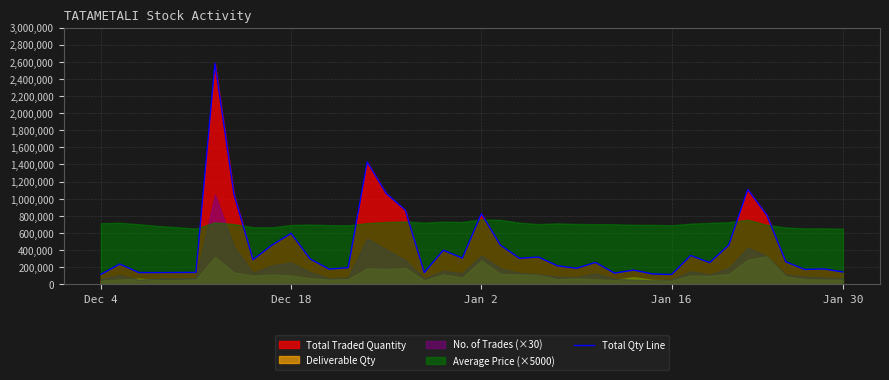

What is the lowest value of the Total Qty Line series?

114629